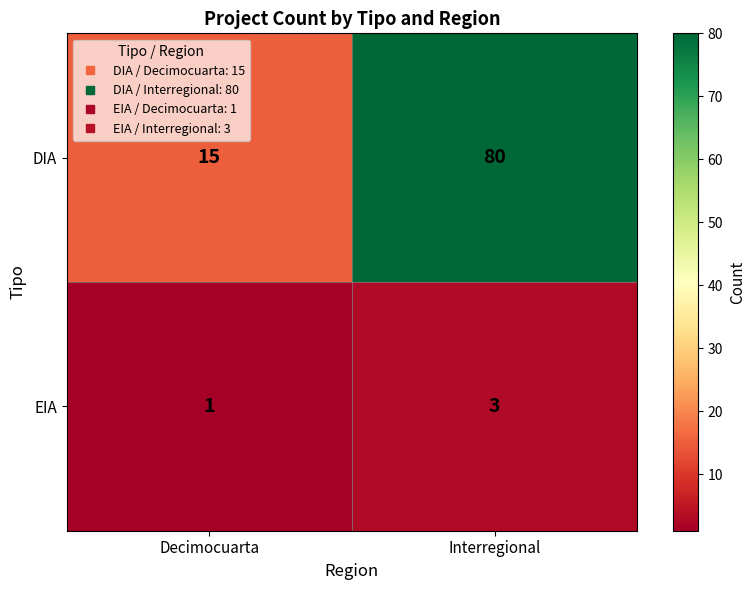

Reading left to right, what are all the values shown in this chart?

DIA: Decimocuarta=15	Interregional=80
EIA: Decimocuarta=1	Interregional=3